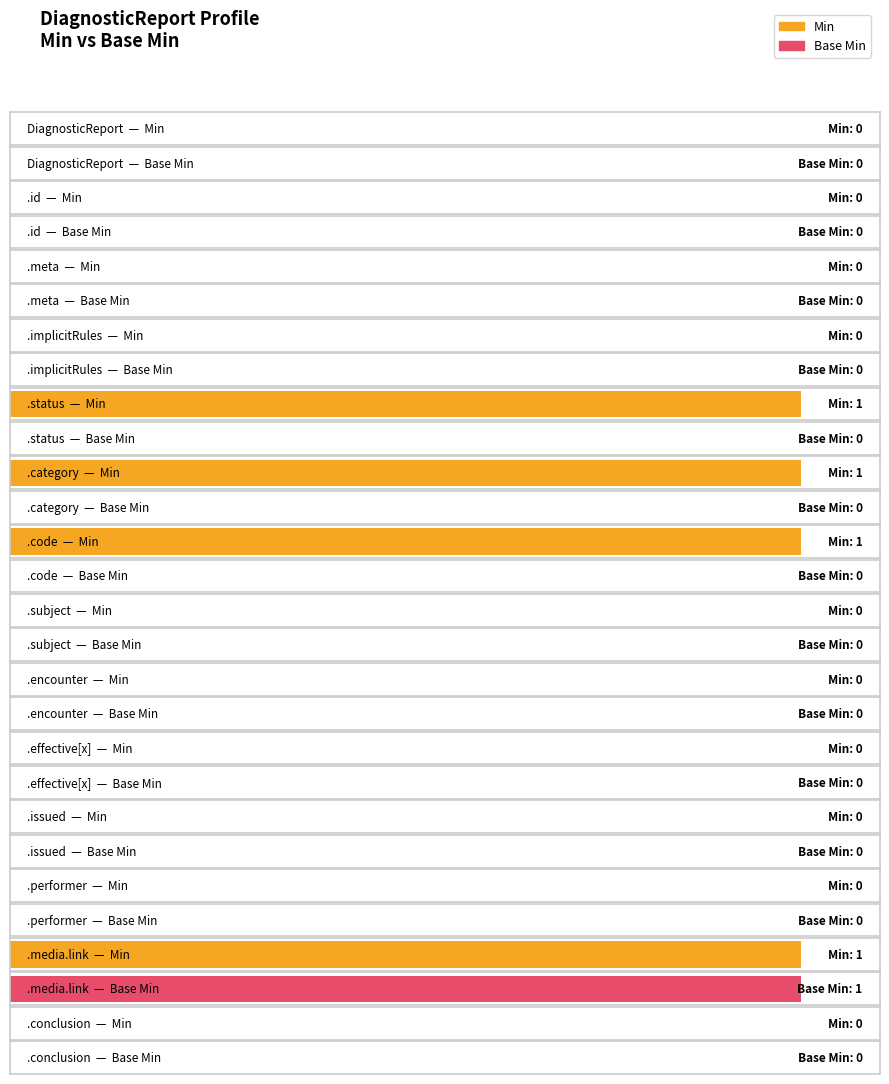

What is the label of the 13th bar from the left?

DiagnosticReport.media.link